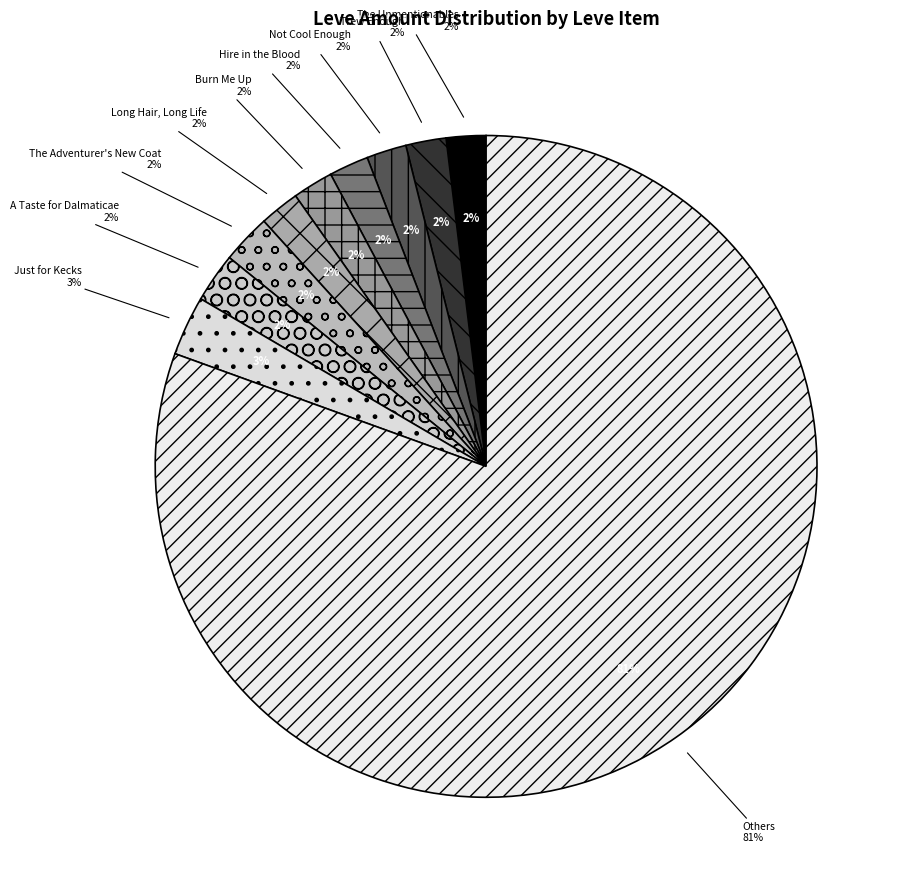

What is the total percentage of Time for Acton and Burn Me Up?

4.4%